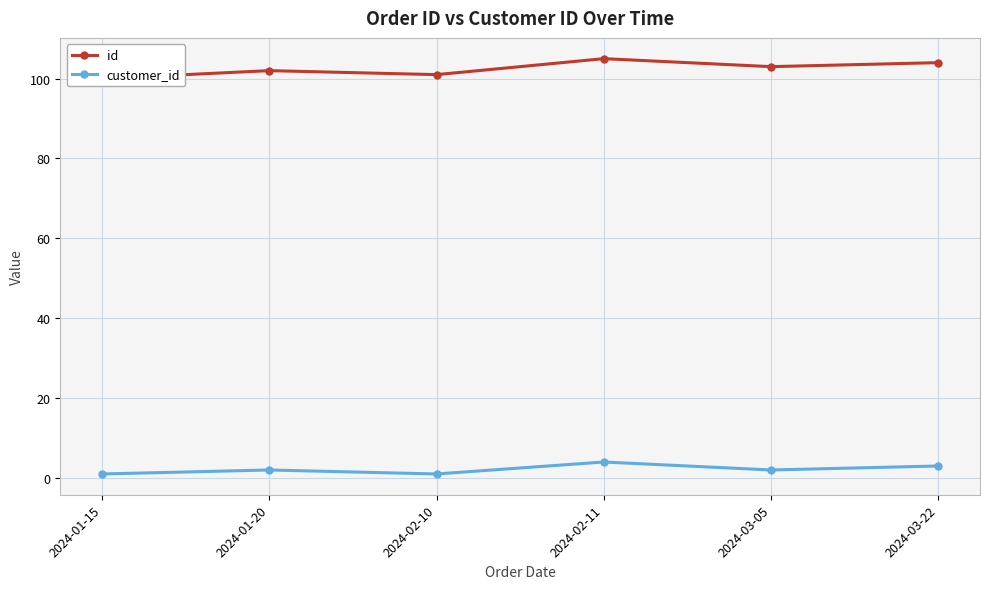

What is the value of the customer_id point at the 1st from the left?

1